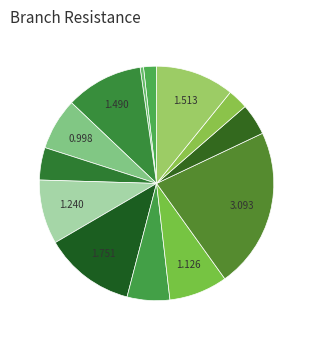

To the nearest percent, what is the difference between the largest and smallest slice percentages?

22%